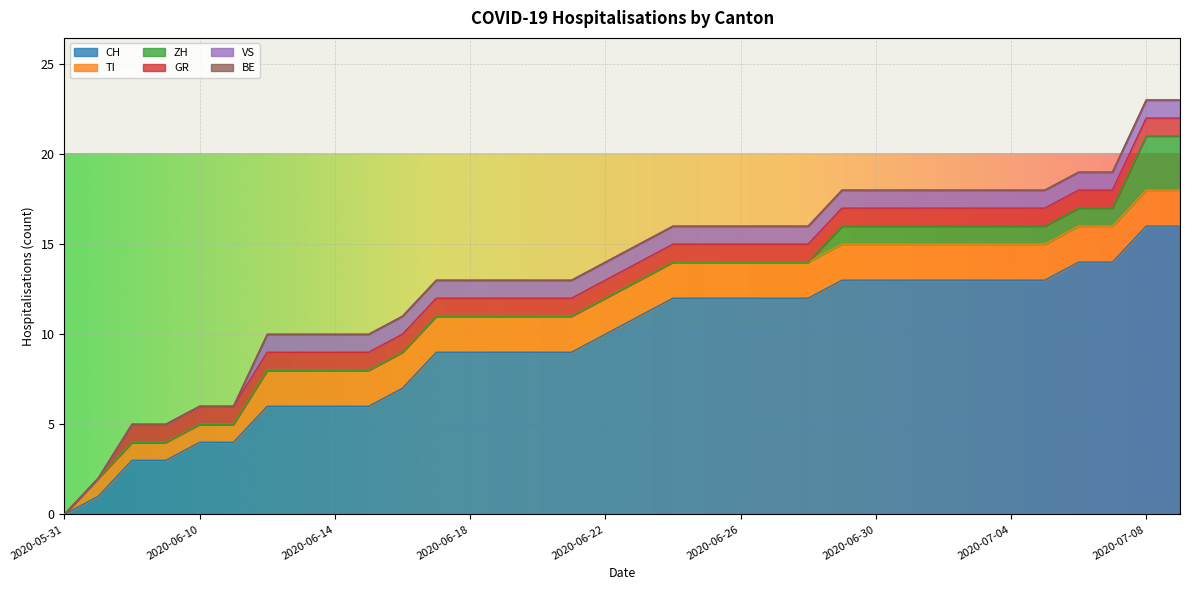

At how many categories does at least one series exceed 8?

23